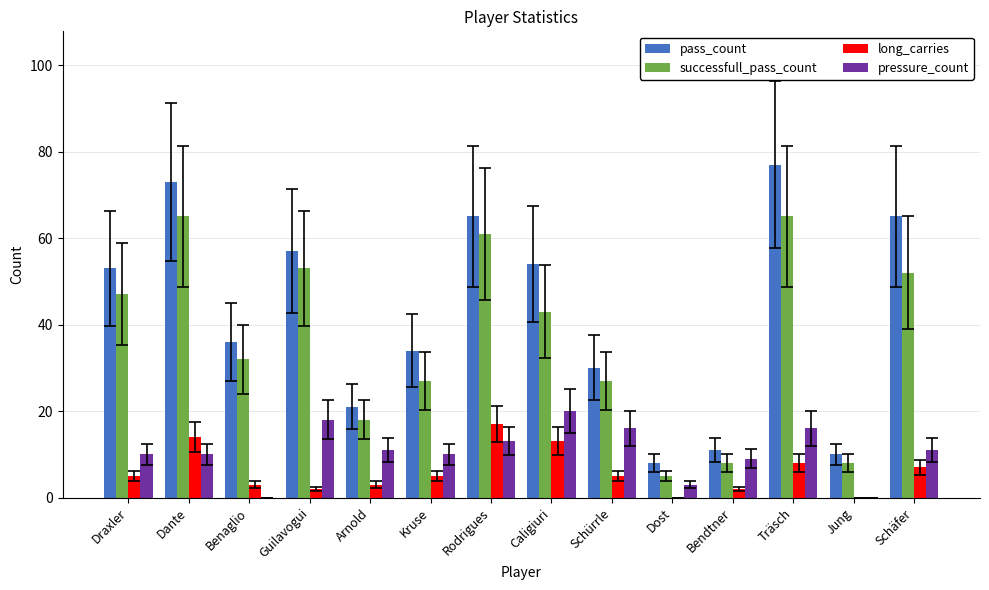

What value does the long_carries series have at Schürrle?

5